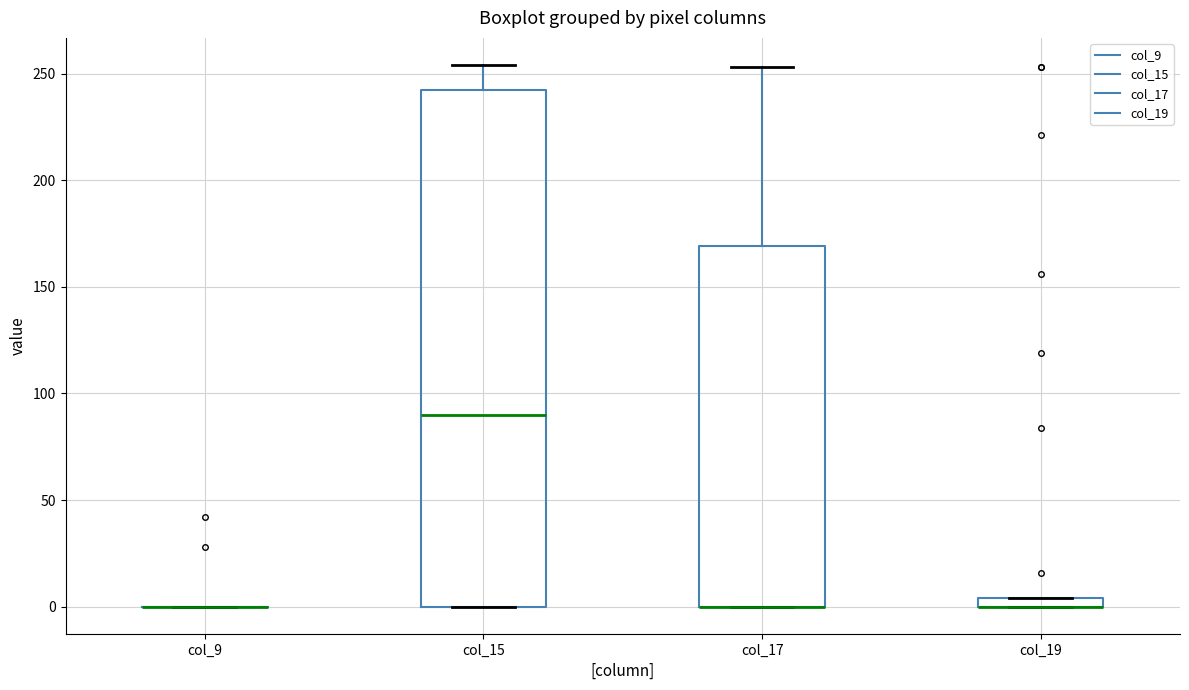

Comparing the boxes themselves (not the whiskers), which one is the tallest?

col_15